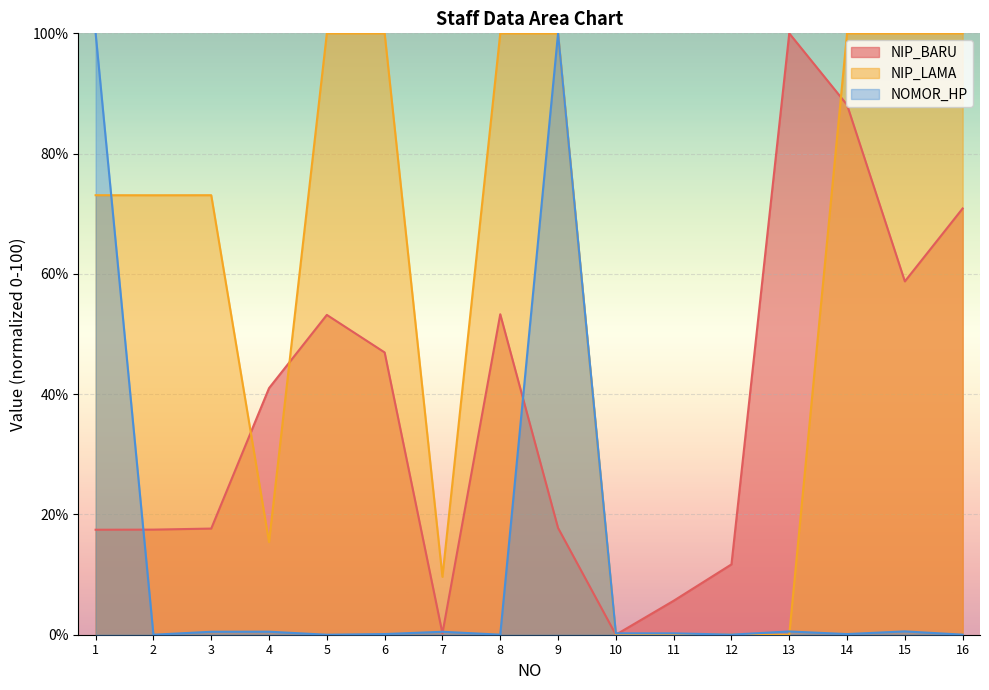

How many values in the NIP_LAMA series are below 73?

6